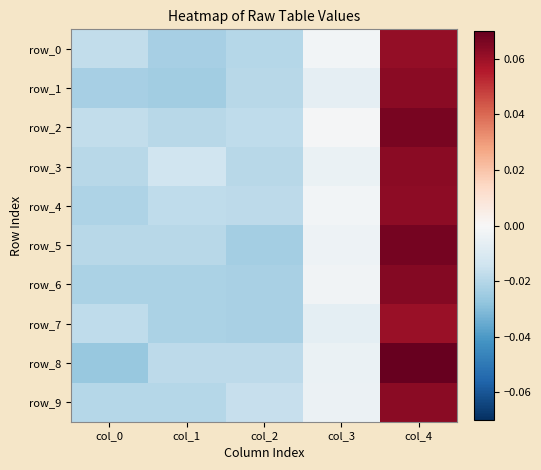

Is it true that row_9 equals -0.0 at col_2?

True